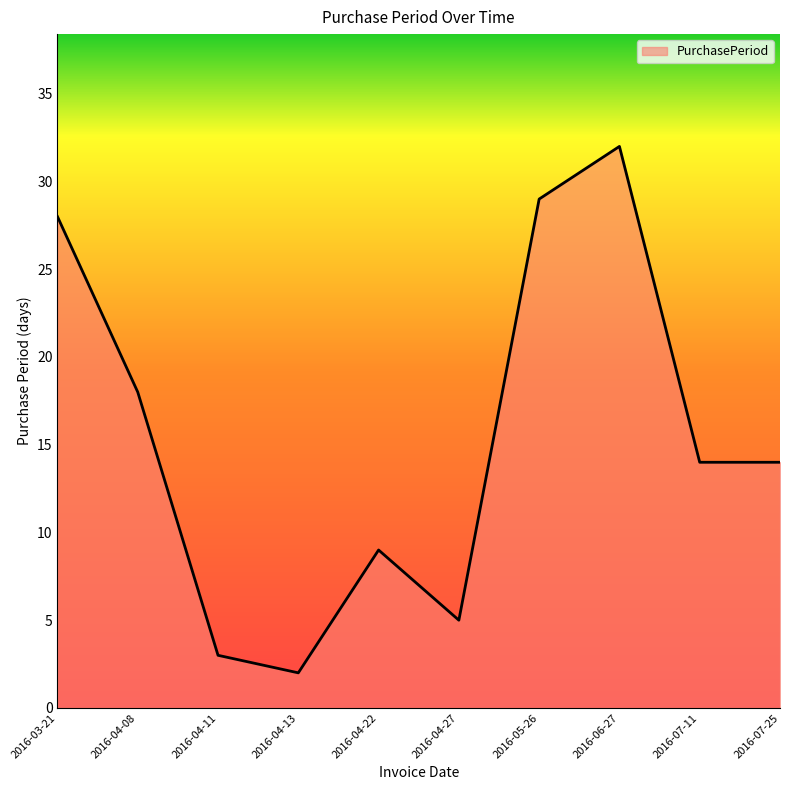

Approximately how many times larger is the value at 2016-04-13 compared to 2016-04-11?

0.7